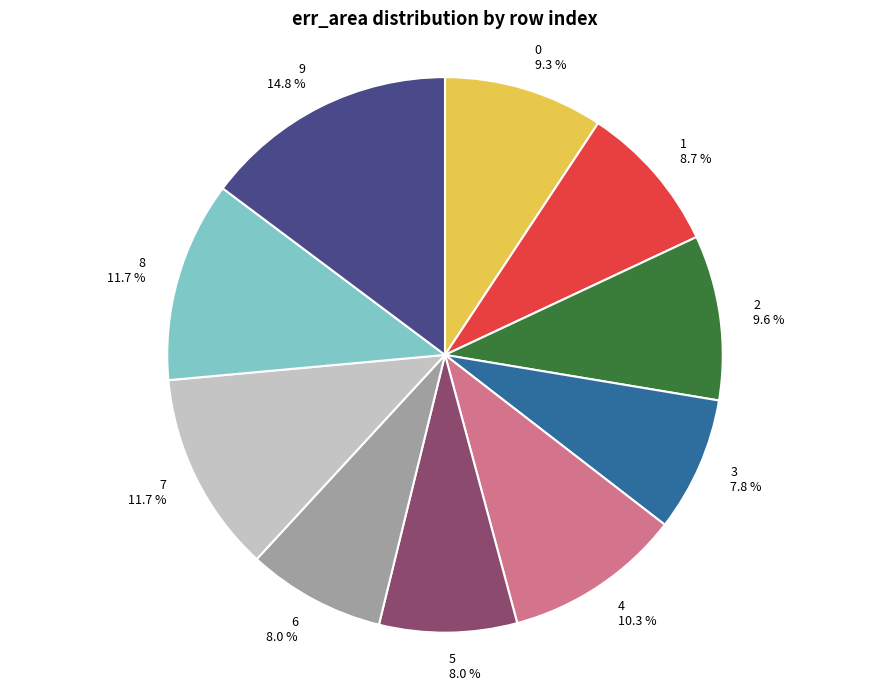

What percentage is the 2 slice, to the nearest percent?

10%